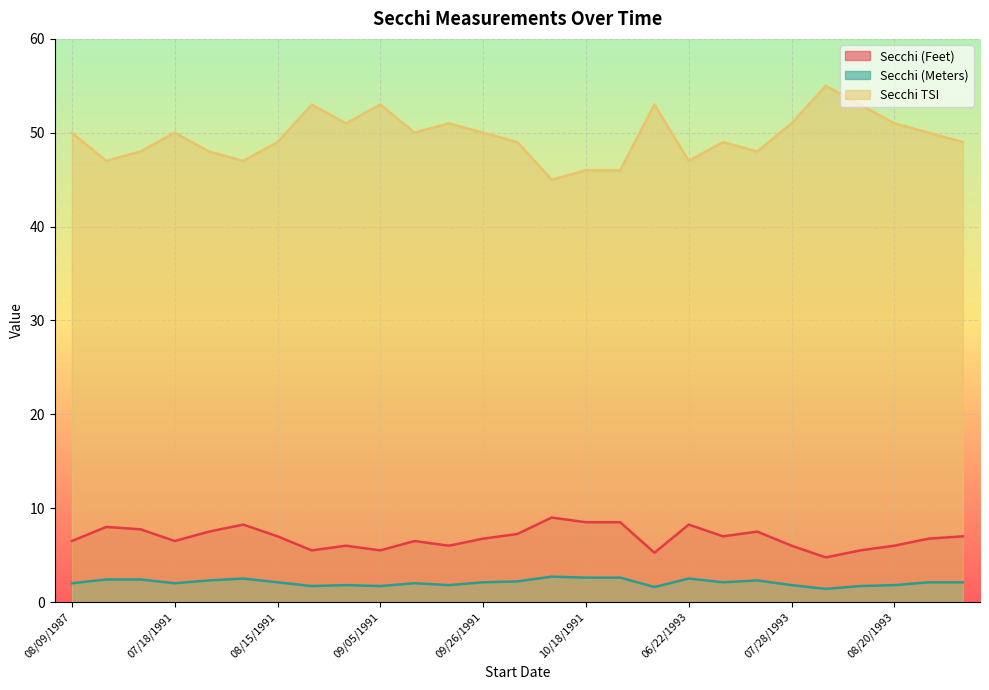

Reading left to right, what are all the values shown in this chart?

Secchi (Feet): 08/09/1987=6.5	08/23/1987=8.0	07/11/1991=7.8	07/18/1991=6.5	07/25/1991=7.5	08/01/1991=8.2	08/15/1991=7.0	08/22/1991=5.5	08/29/1991=6.0	09/05/1991=5.5	09/12/1991=6.5	09/19/1991=6.0	09/26/1991=6.8	10/03/1991=7.2	10/11/1991=9.0	10/18/1991=8.5	10/25/1991=8.5	06/11/1993=5.2	06/22/1993=8.2	07/09/1993=7.0	07/21/1993=7.5	07/28/1993=6.0	08/06/1993=4.8	08/13/1993=5.5	08/20/1993=6.0	08/26/1993=6.8	09/03/1993=7.0
Secchi (Meters): 08/09/1987=2.0	08/23/1987=2.4	07/11/1991=2.4	07/18/1991=2.0	07/25/1991=2.3	08/01/1991=2.5	08/15/1991=2.1	08/22/1991=1.7	08/29/1991=1.8	09/05/1991=1.7	09/12/1991=2.0	09/19/1991=1.8	09/26/1991=2.1	10/03/1991=2.2	10/11/1991=2.7	10/18/1991=2.6	10/25/1991=2.6	06/11/1993=1.6	06/22/1993=2.5	07/09/1993=2.1	07/21/1993=2.3	07/28/1993=1.8	08/06/1993=1.4	08/13/1993=1.7	08/20/1993=1.8	08/26/1993=2.1	09/03/1993=2.1
Secchi TSI: 08/09/1987=50.0	08/23/1987=47.0	07/11/1991=48.0	07/18/1991=50.0	07/25/1991=48.0	08/01/1991=47.0	08/15/1991=49.0	08/22/1991=53.0	08/29/1991=51.0	09/05/1991=53.0	09/12/1991=50.0	09/19/1991=51.0	09/26/1991=50.0	10/03/1991=49.0	10/11/1991=45.0	10/18/1991=46.0	10/25/1991=46.0	06/11/1993=53.0	06/22/1993=47.0	07/09/1993=49.0	07/21/1993=48.0	07/28/1993=51.0	08/06/1993=55.0	08/13/1993=53.0	08/20/1993=51.0	08/26/1993=50.0	09/03/1993=49.0